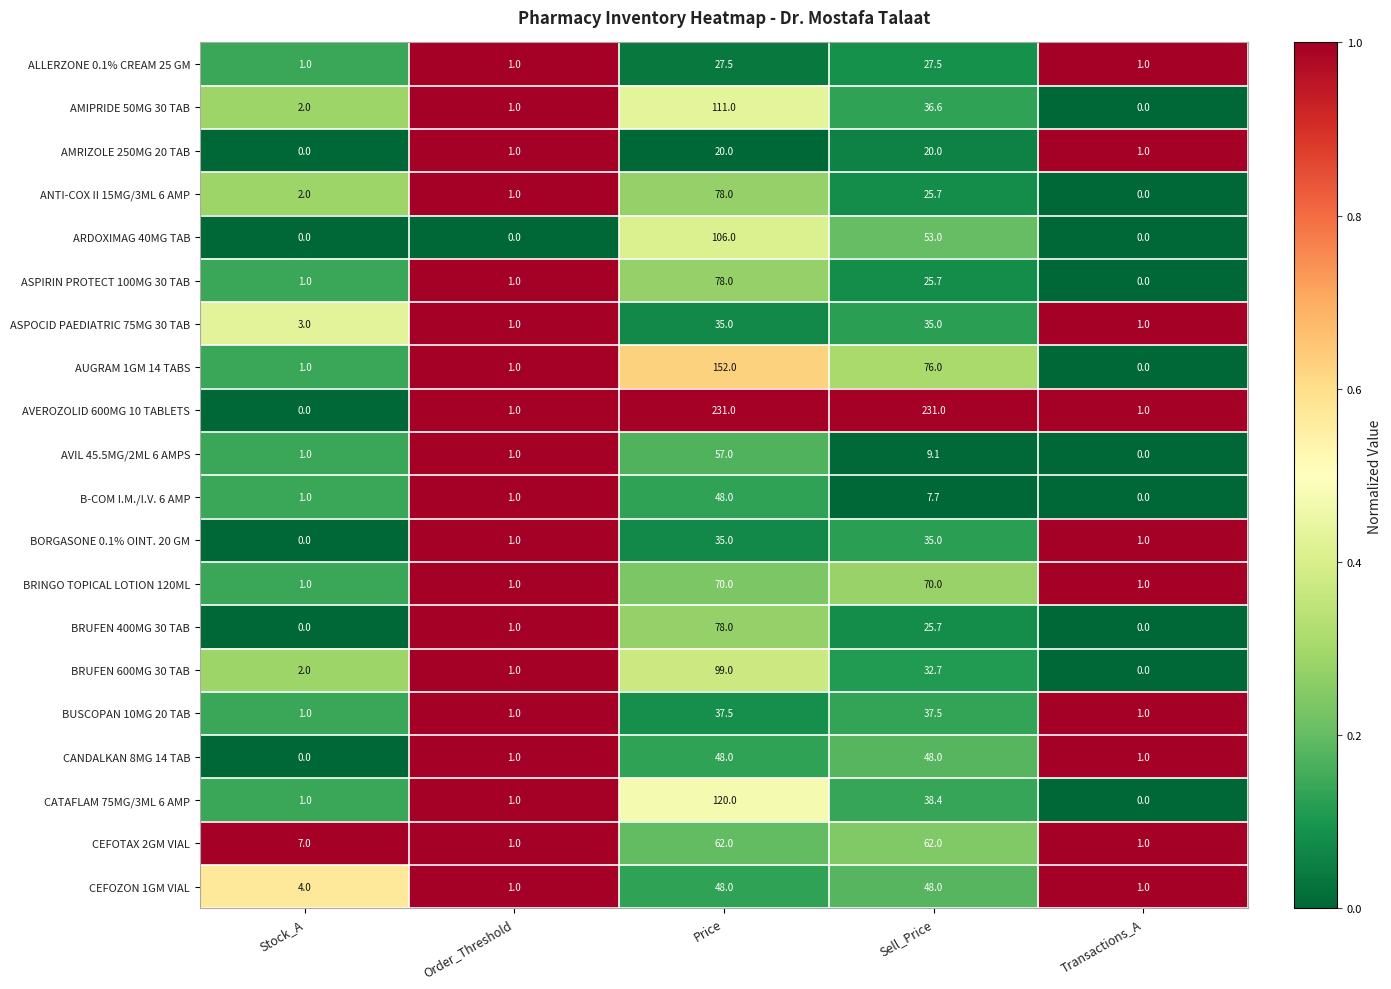

How many distinct data groups are displayed?

20